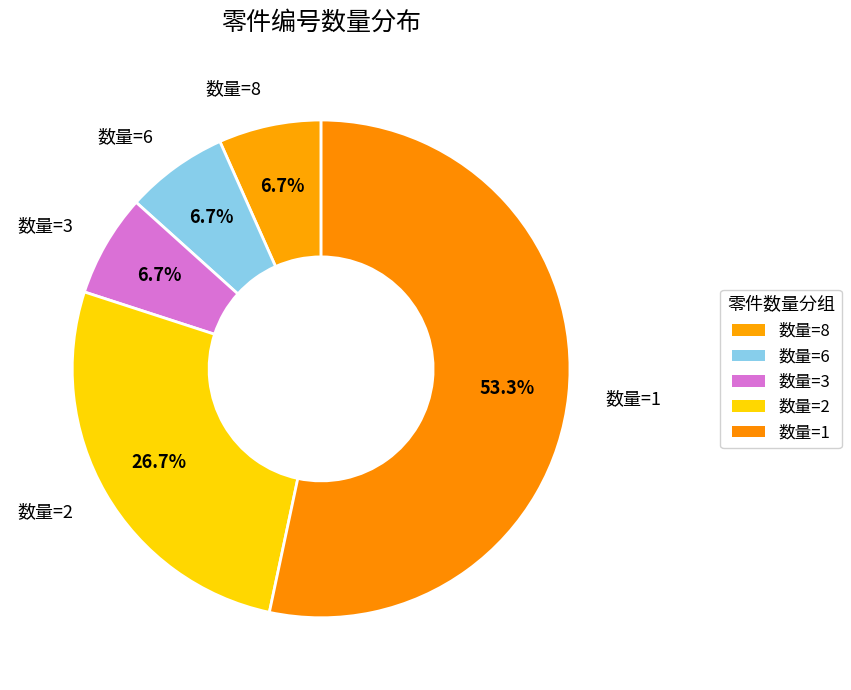

What percentage is NOT represented by 数量=3?

93.3%